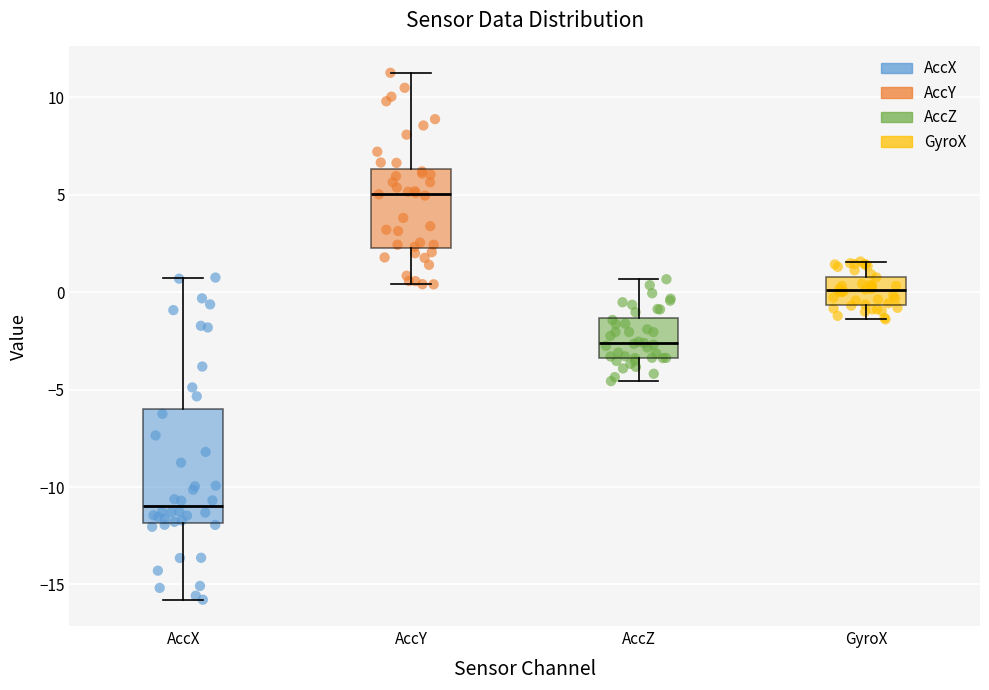

Comparing the boxes themselves (not the whiskers), which one is the tallest?

AccX